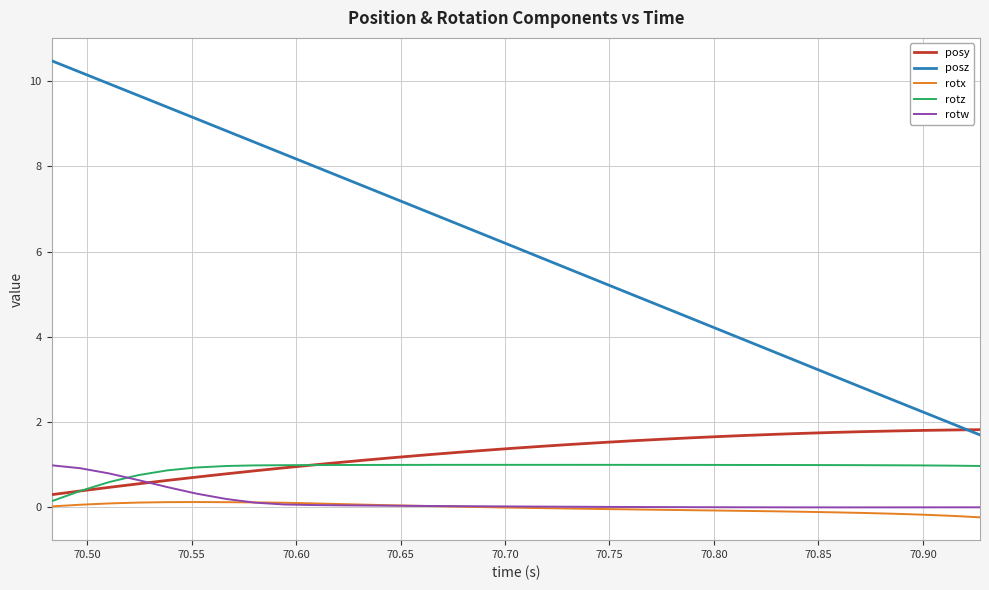

Which series has the largest total across all categories?

posz